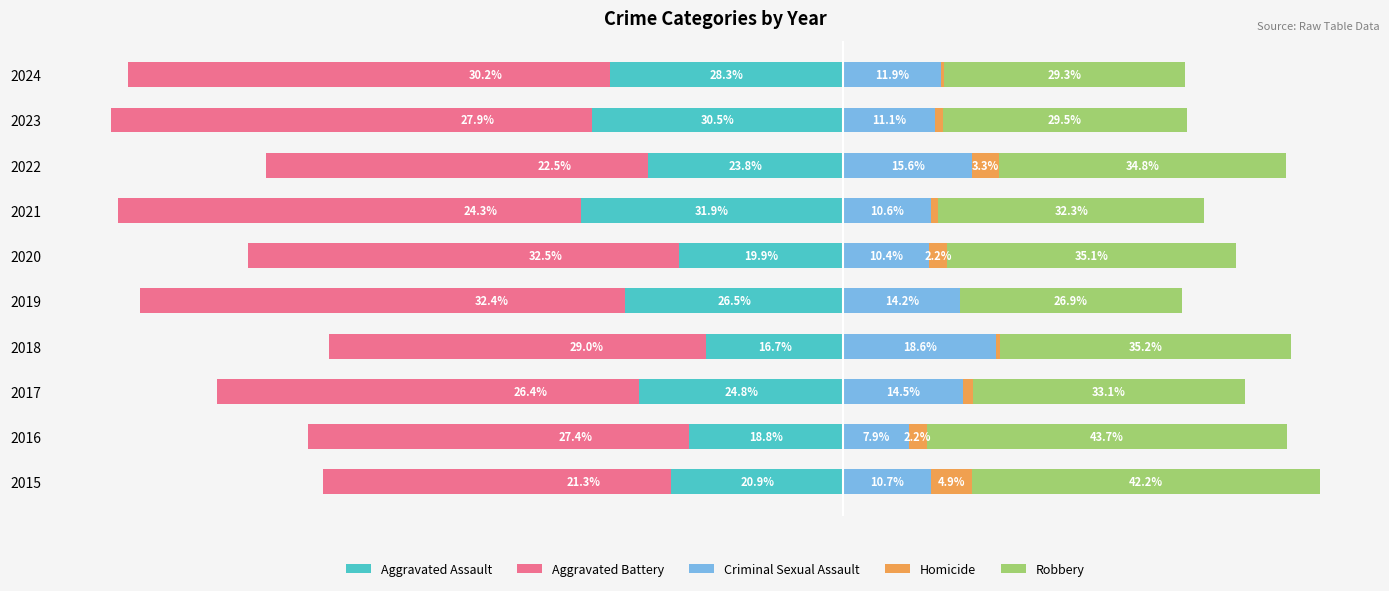

Which series changed the most between 2015 and 2017?

Robbery